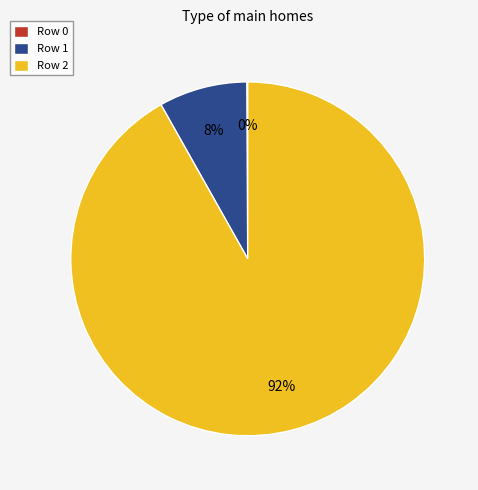

To the nearest percent, what is the difference between the largest and smallest slice percentages?

92%